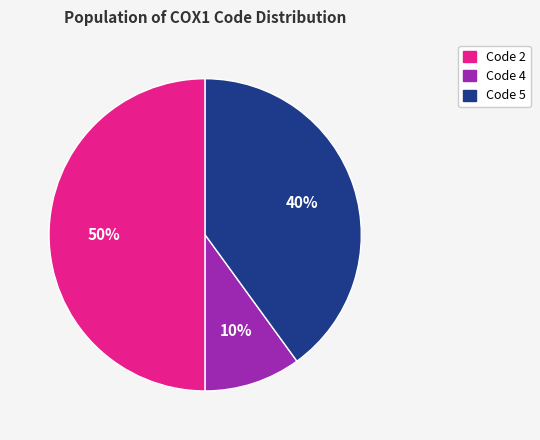

To the nearest percent, what is the difference between the largest and smallest slice percentages?

40%